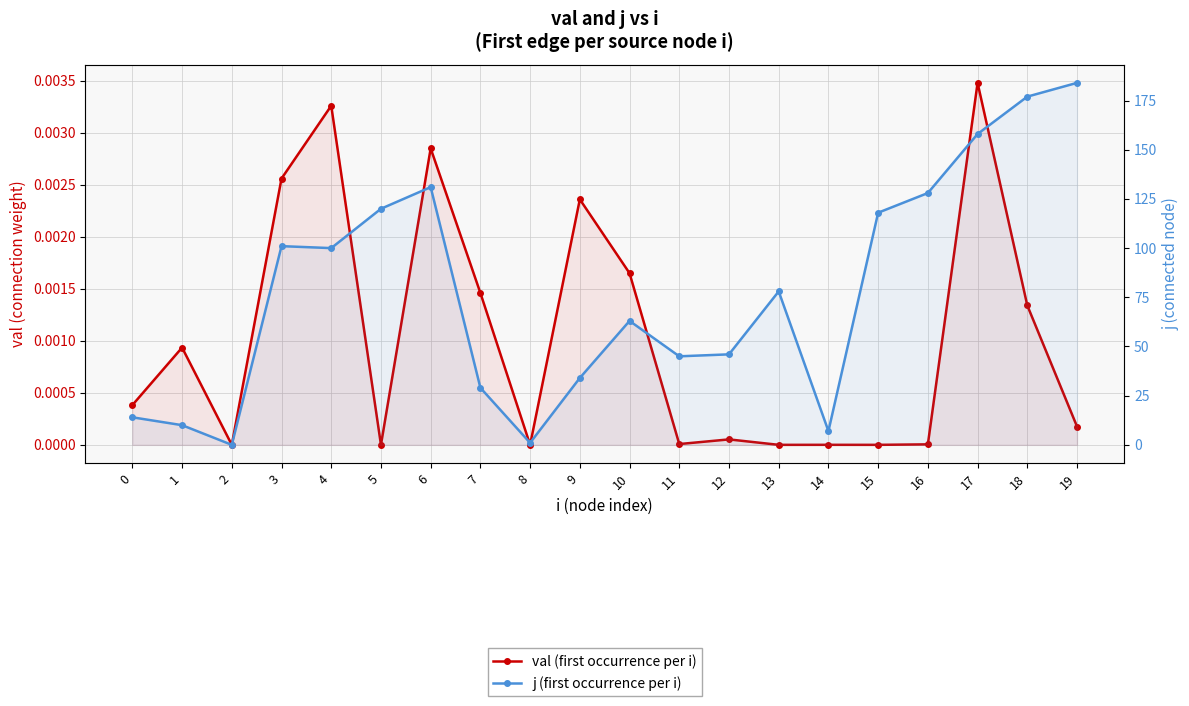

Reading right to left, transcribe all the data shown in this chart.

val (first occurrence per i): 0.0	0.0	0.0	0.0	0.0	0.0	0.0	0.0	0.0	0.0	0.0	0.0	0.0	0.0	0.0	0.0	0.0	0.0	0.0	0.0
j (first occurrence per i): 184.0	177.0	158.0	128.0	118.0	7.0	78.0	46.0	45.0	63.0	34.0	1.0	29.0	131.0	120.0	100.0	101.0	0.0	10.0	14.0